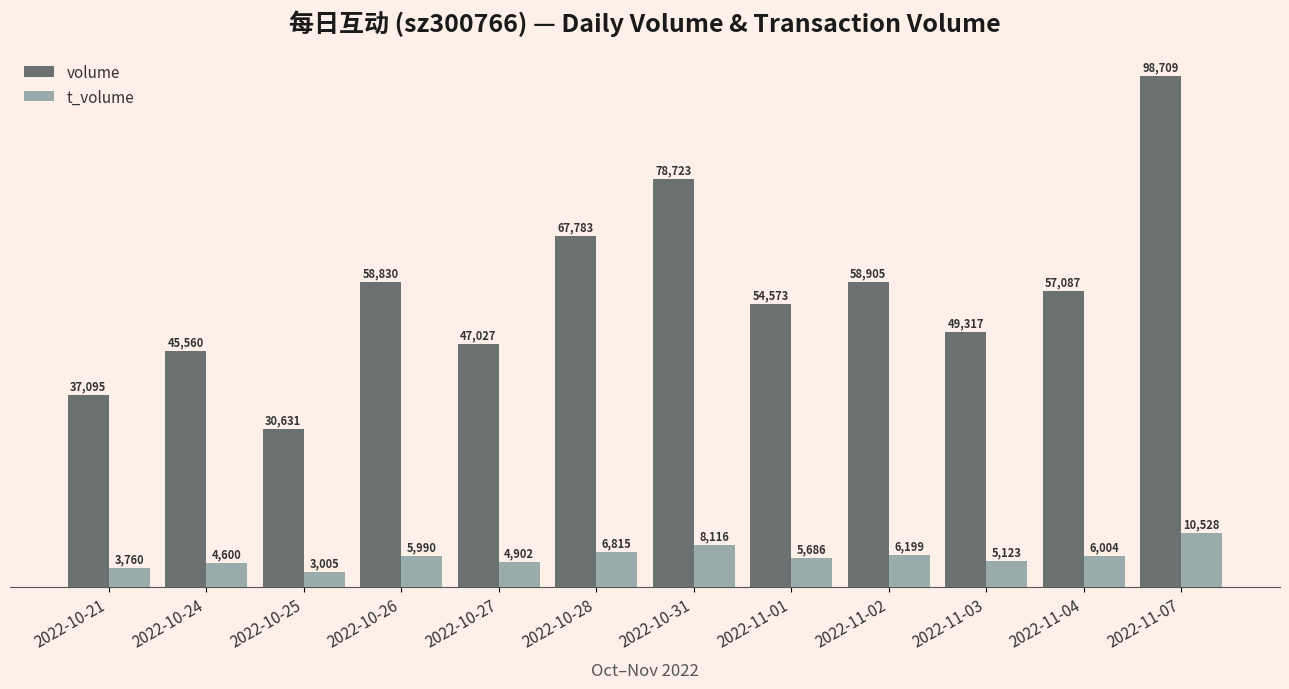

Which category has the lowest value across all series?

2022-10-25